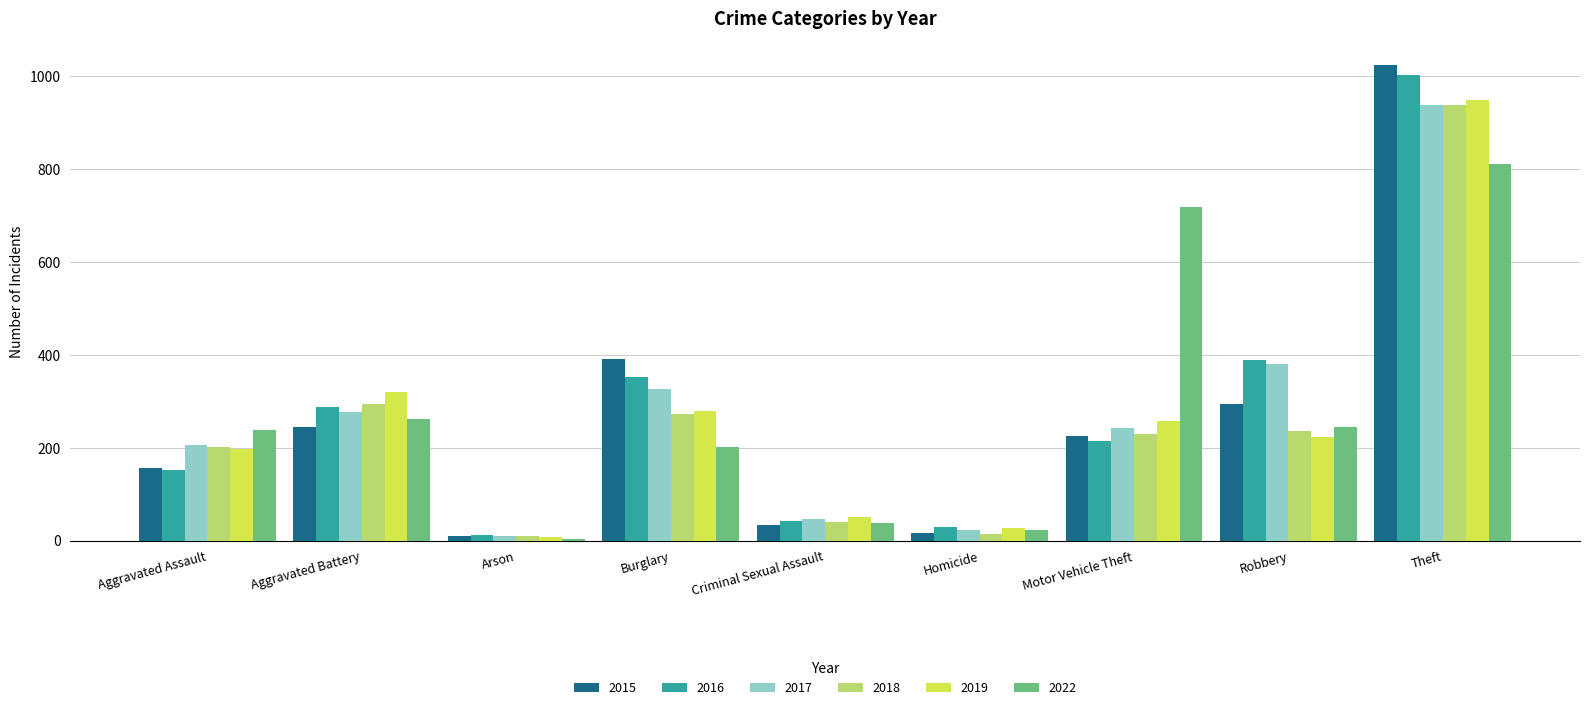

Where is 2022 nearest to the value 406?

Aggravated Battery